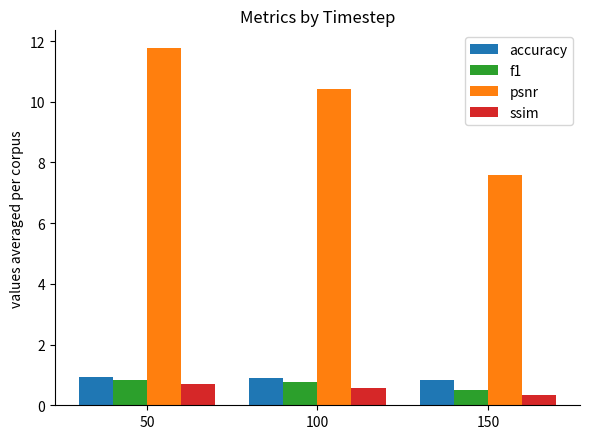

What is the sum of all f1 values?

2.1